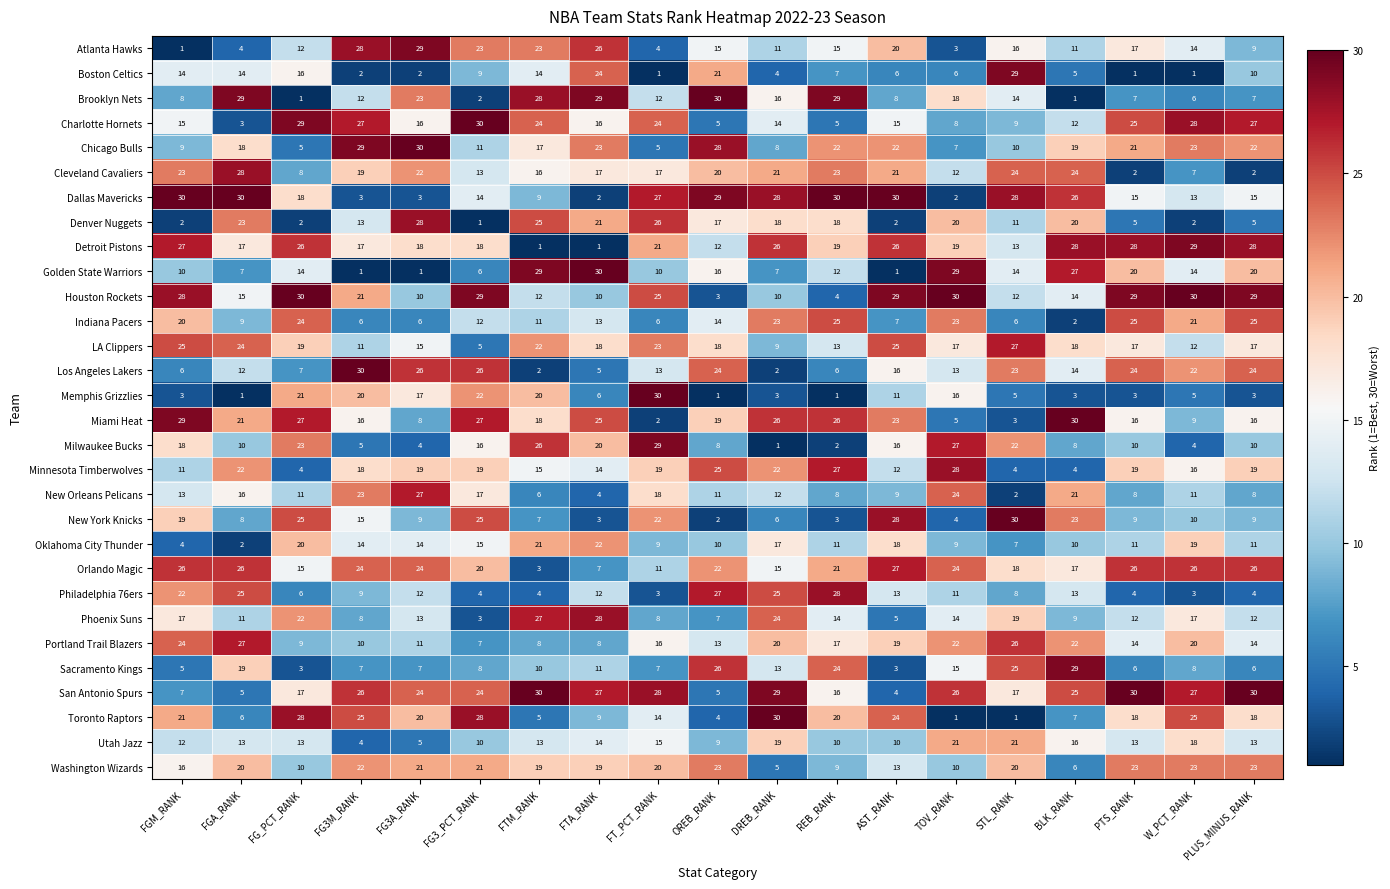

Rank the series at FTM_RANK from highest to lowest value.

San Antonio Spurs, Golden State Warriors, Brooklyn Nets, Phoenix Suns, Milwaukee Bucks, Denver Nuggets, Charlotte Hornets, Atlanta Hawks, LA Clippers, Oklahoma City Thunder, Memphis Grizzlies, Washington Wizards, Miami Heat, Chicago Bulls, Cleveland Cavaliers, Minnesota Timberwolves, Boston Celtics, Utah Jazz, Houston Rockets, Indiana Pacers, Sacramento Kings, Dallas Mavericks, Portland Trail Blazers, New York Knicks, New Orleans Pelicans, Toronto Raptors, Philadelphia 76ers, Orlando Magic, Los Angeles Lakers, Detroit Pistons